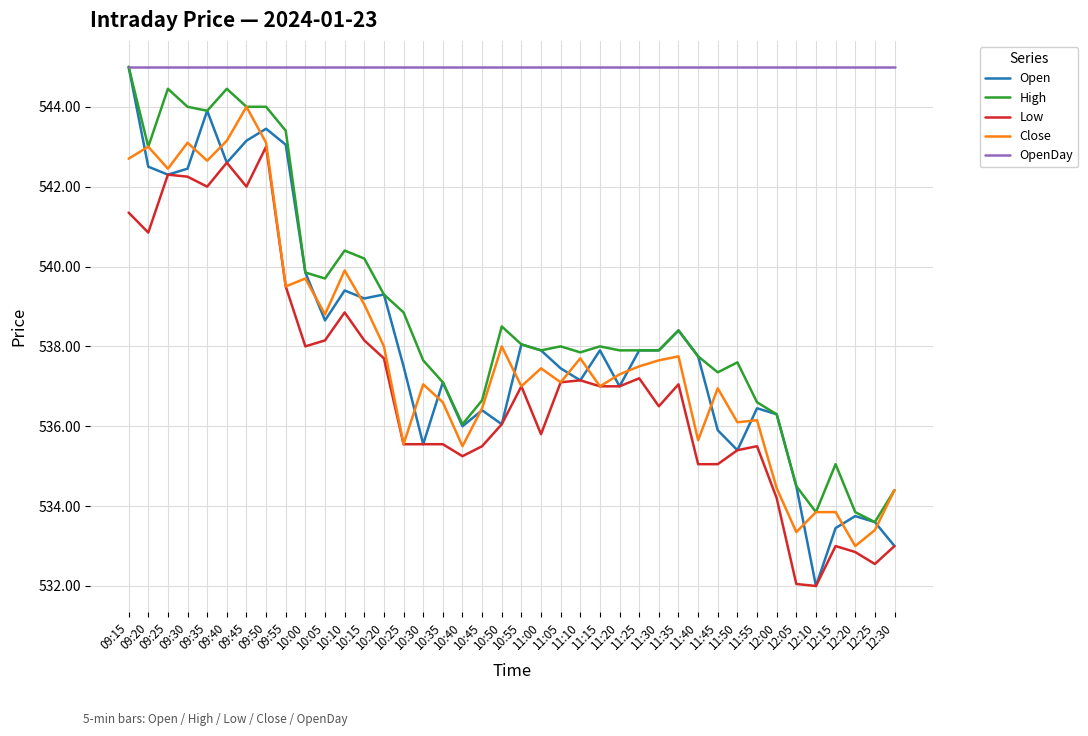

The value of Open at 11:45 is 715.3. True or false?

False